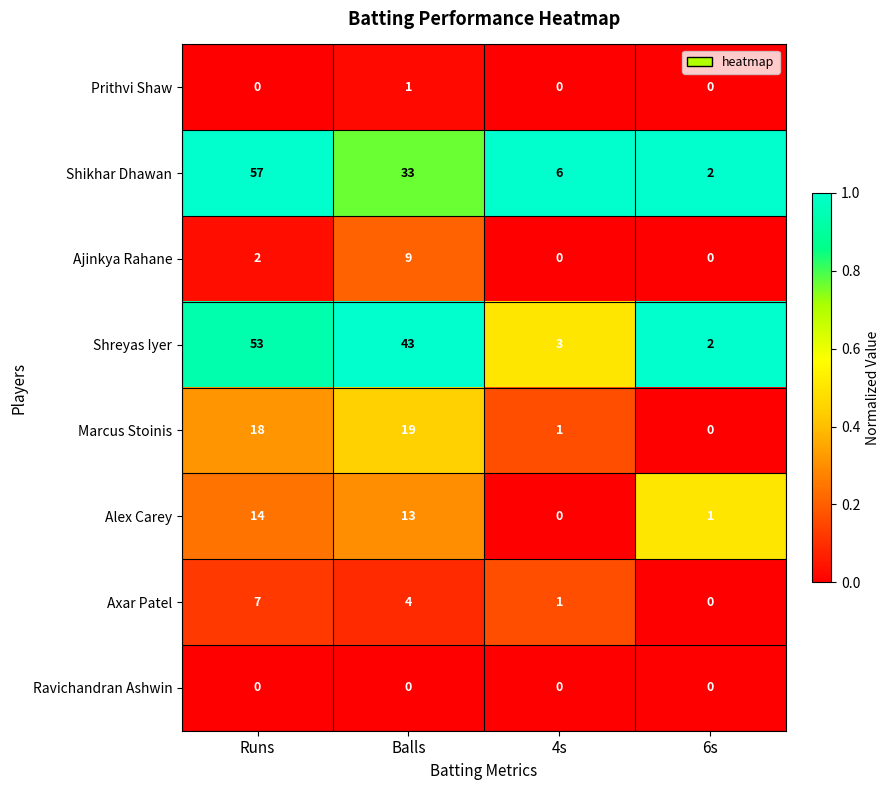

At how many categories does at least one series exceed 0?

4